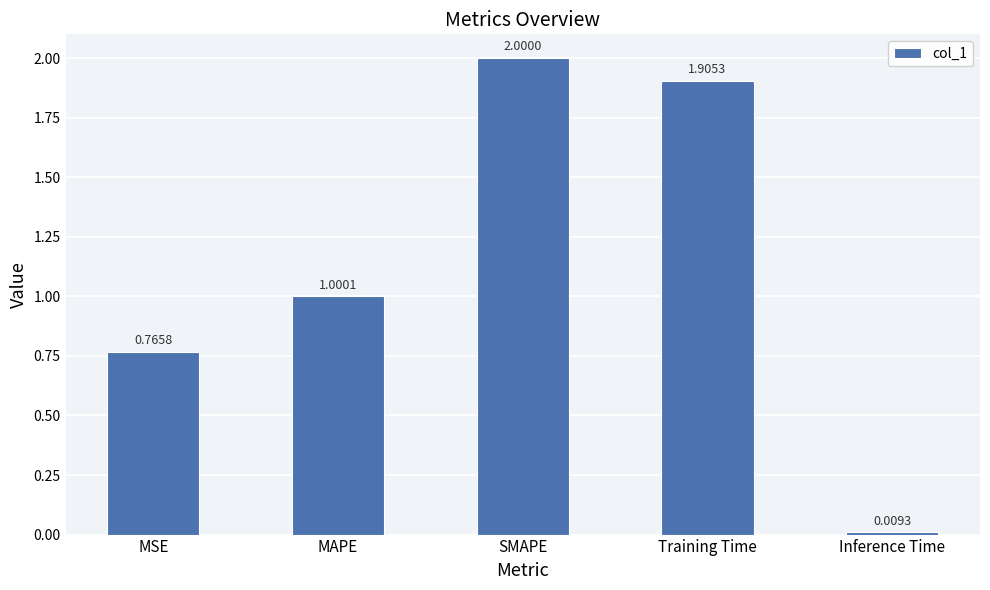

At which label does the data first exceed 1?

MAPE